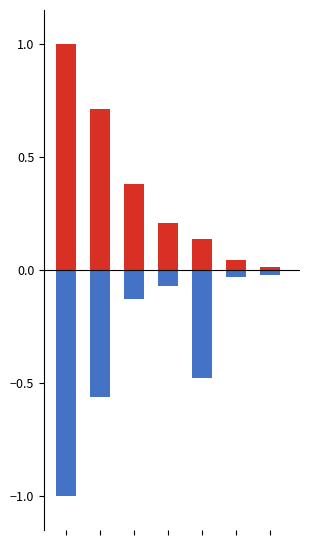

What is the greatest value displayed?

1.0